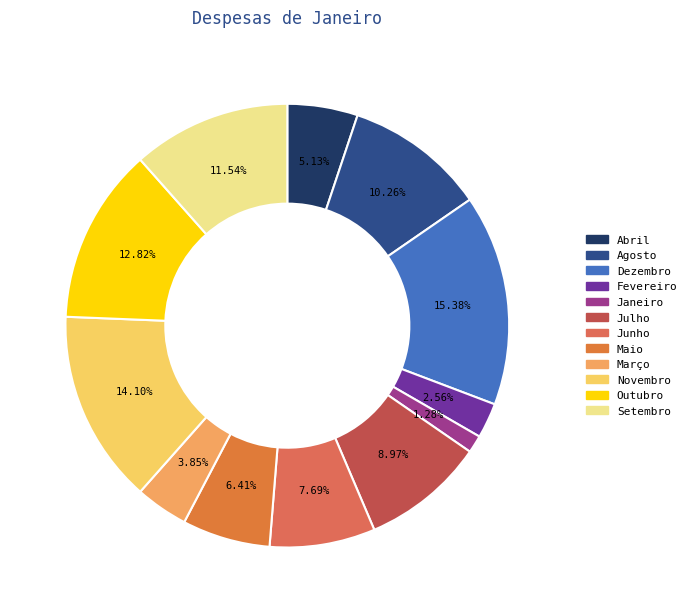

Which category has the smallest portion of the pie?

Janeiro